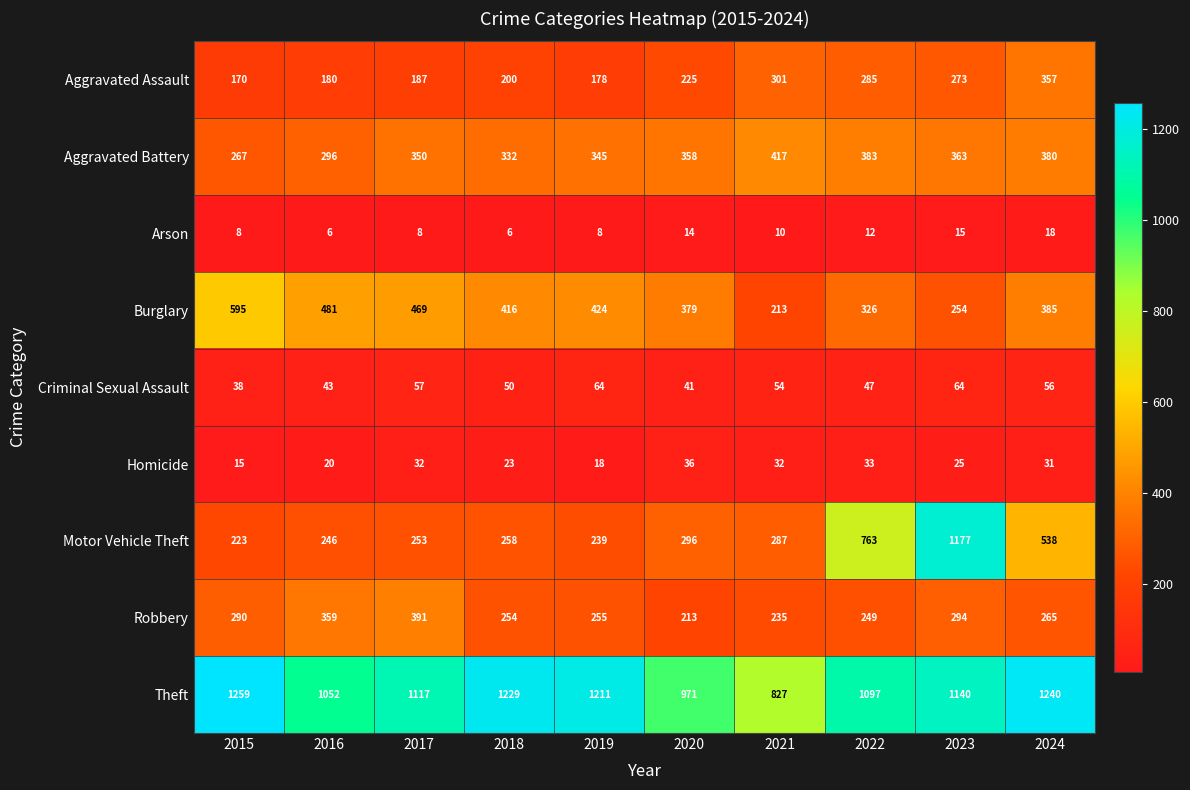

What is the minimum value shown in the chart?

6